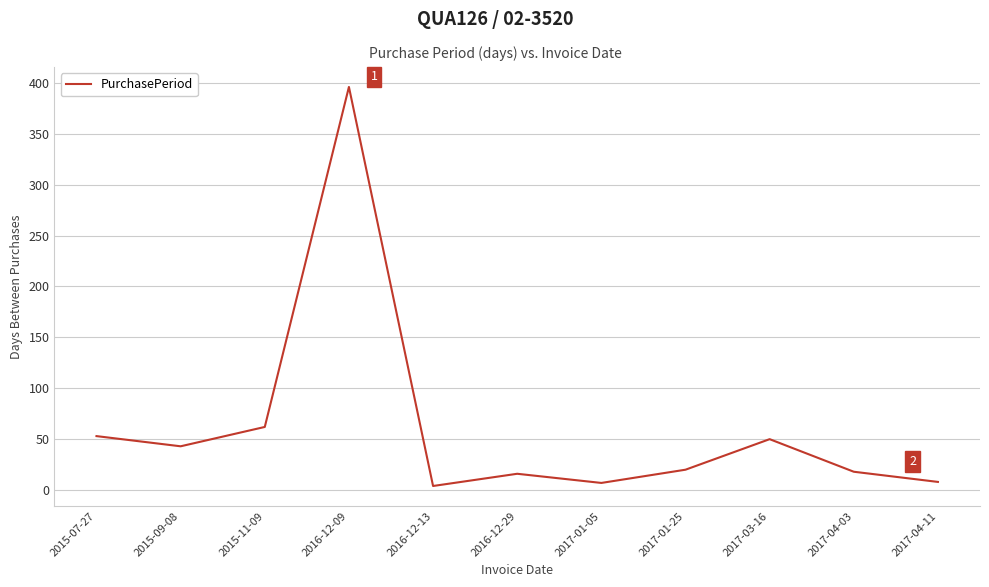

What position from the right is 2015-09-08?

10